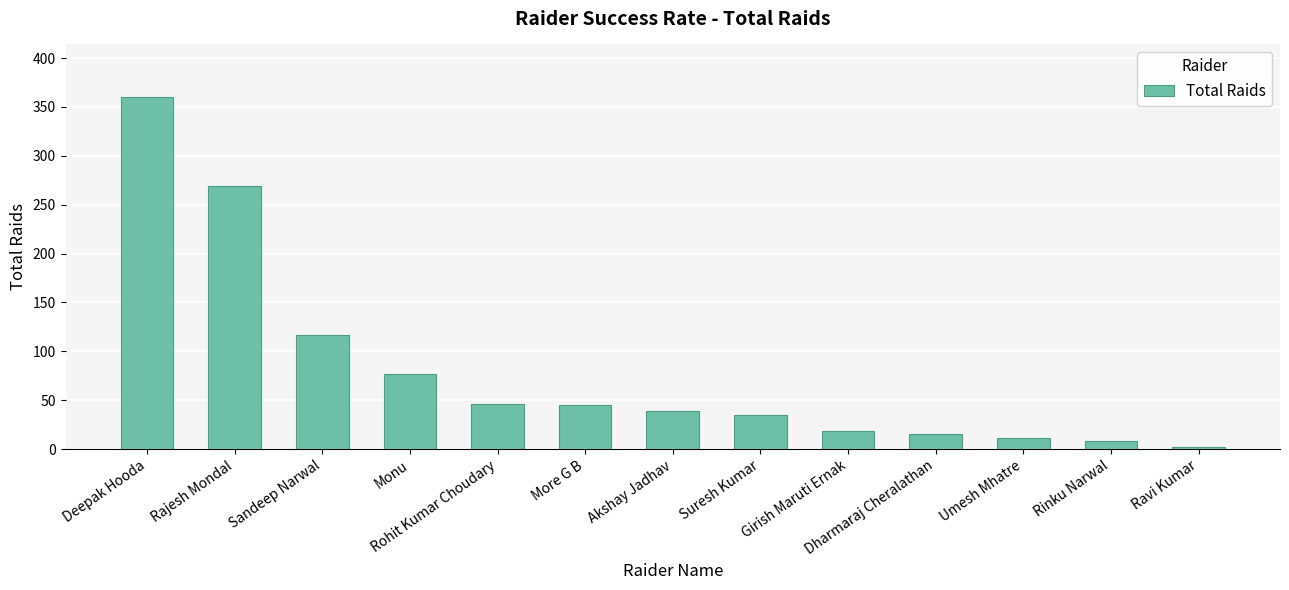

What is the value of the 10th bar from the left?

15